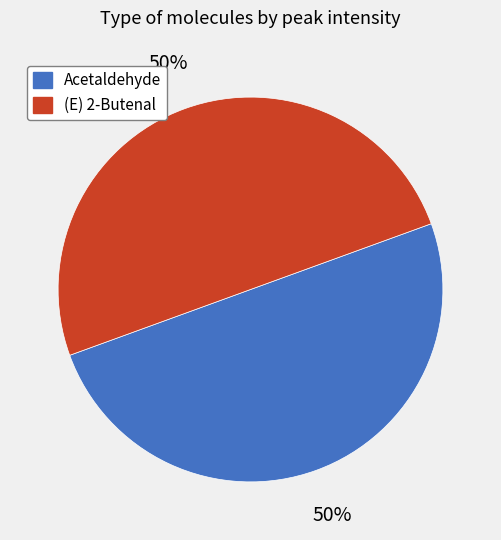

What is the ratio of the value at Acetaldehyde to the value at (E) 2-Butenal?

1.0